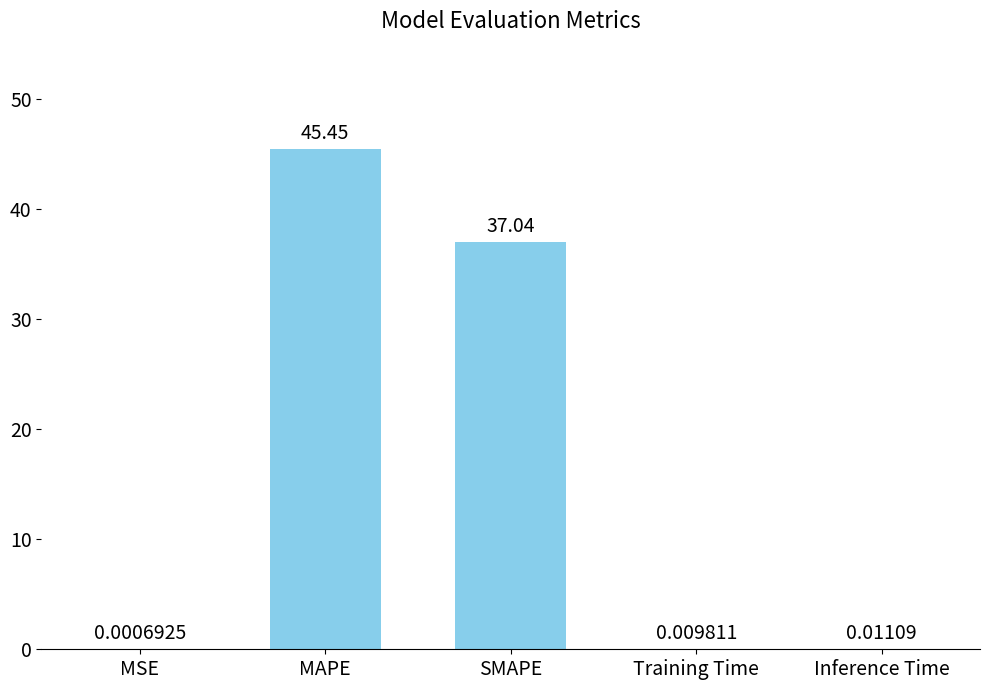

The value at SMAPE is 15.9. True or false?

False